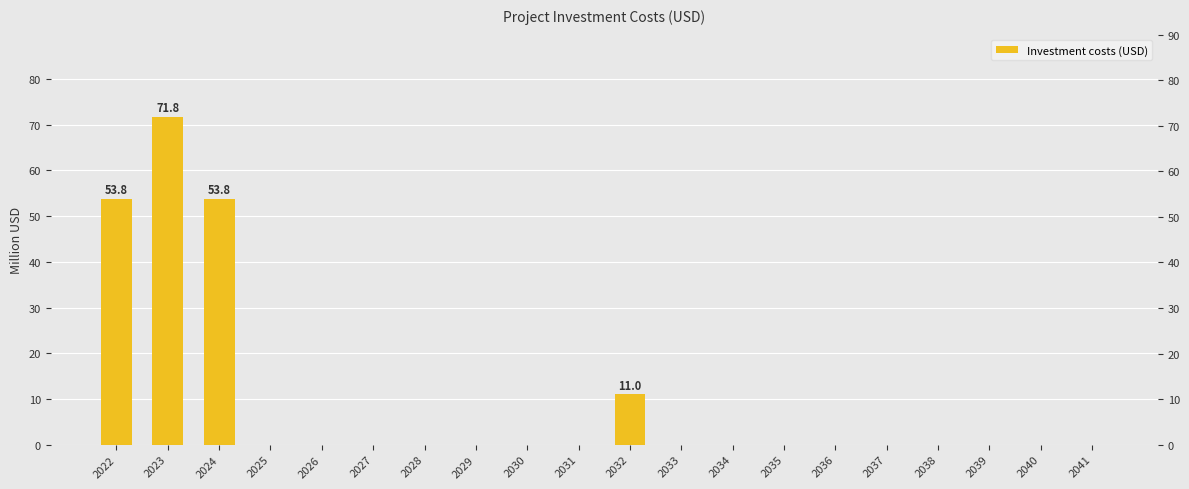

How many values exceed 0?

4